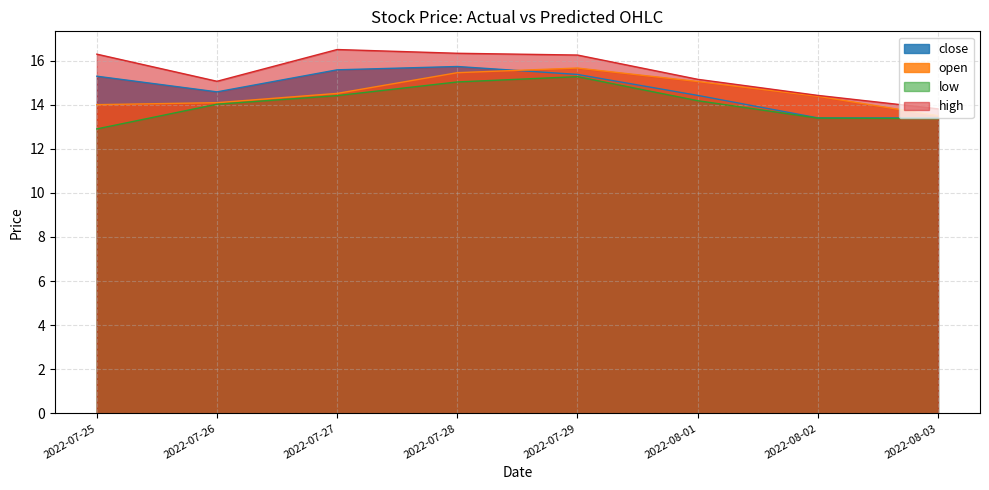

How many lines are shown in the chart?

4